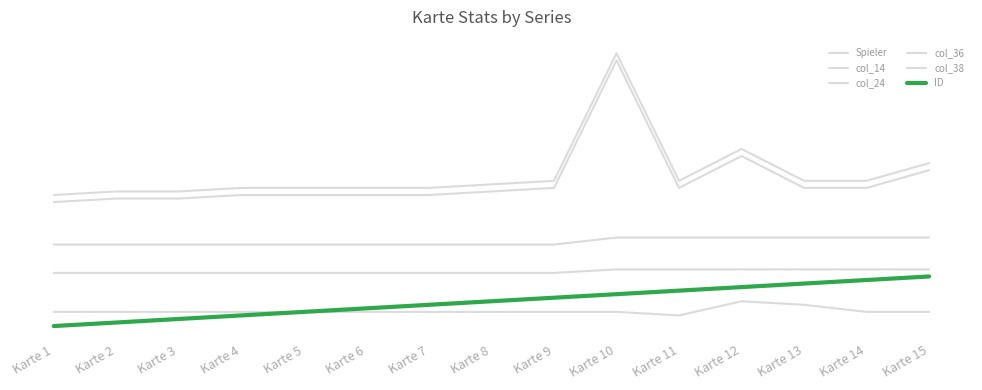

Rank the series by their maximum value, from highest to lowest.

col_38, col_36, col_24, col_14, ID, Spieler